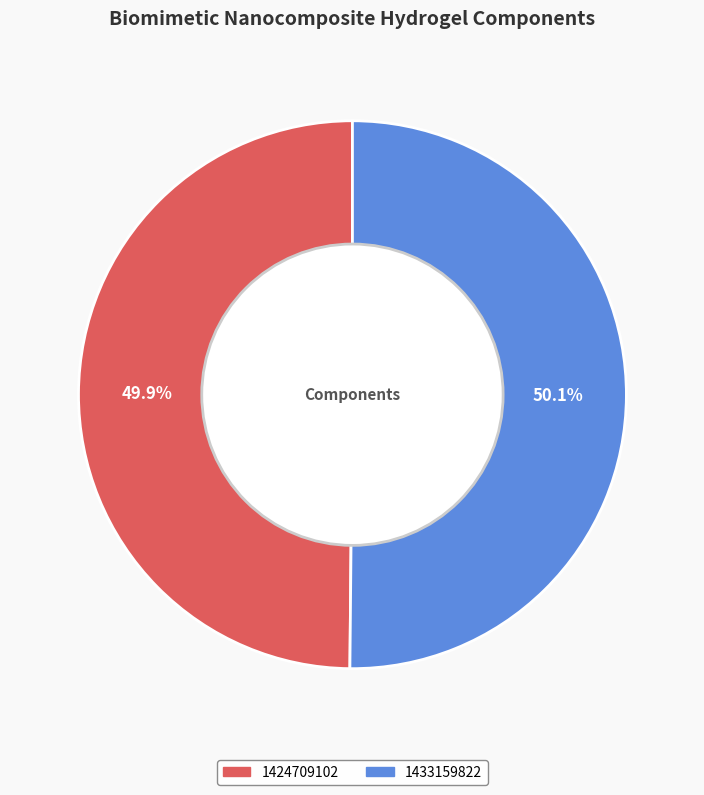

Combined, what portion of the pie is 1433159822 and 1424709102?

100.0%